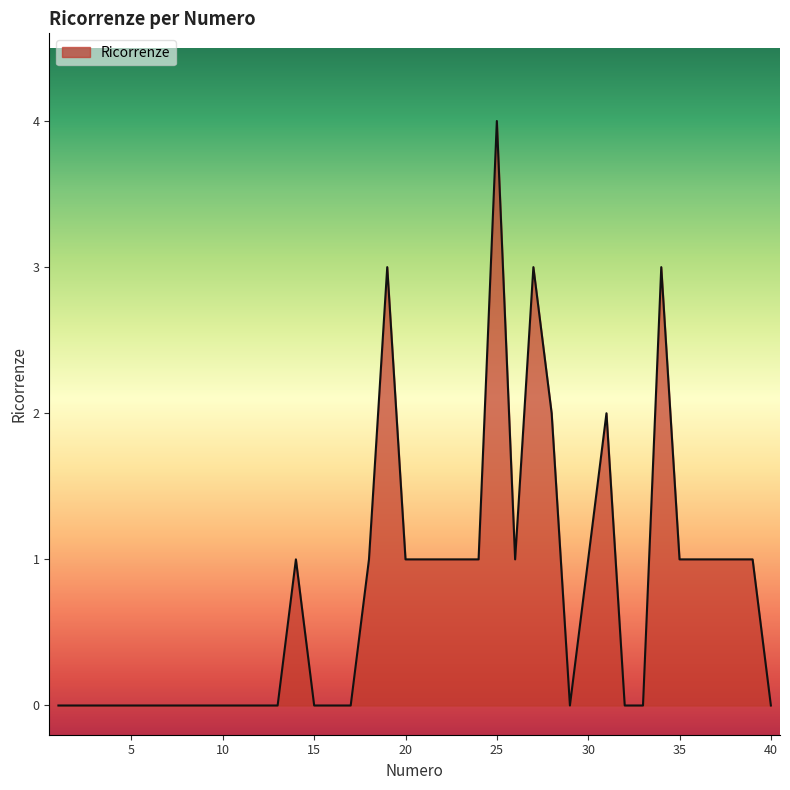

How many lines are shown in the chart?

1